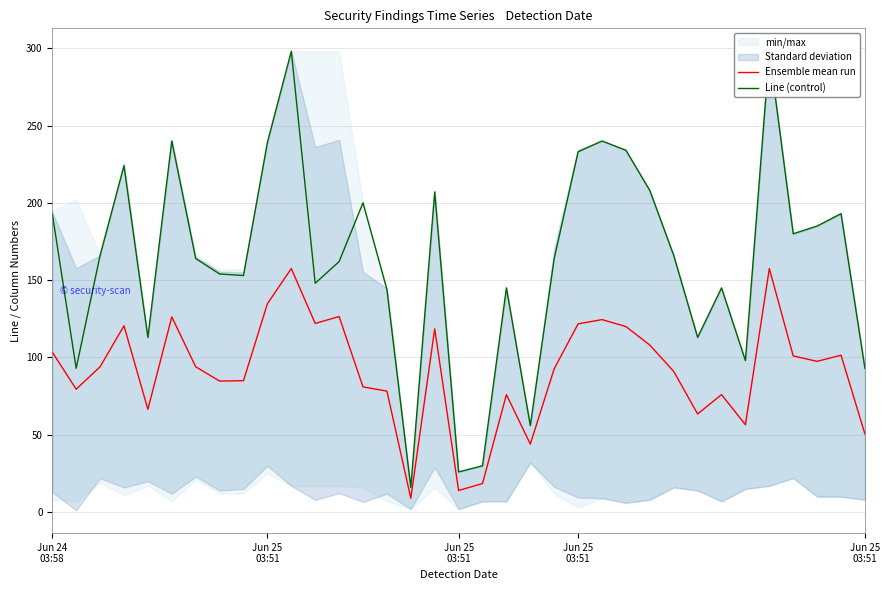

What is the total value across all series at 21?

256.8